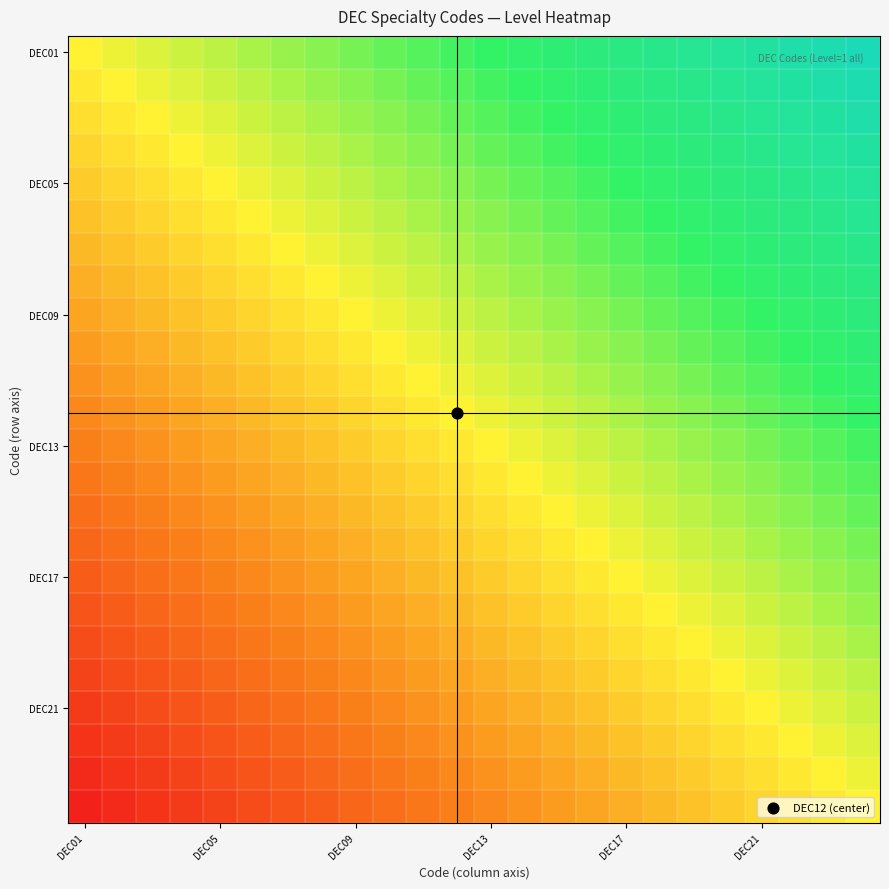

Count the number of data series in this chart.

24